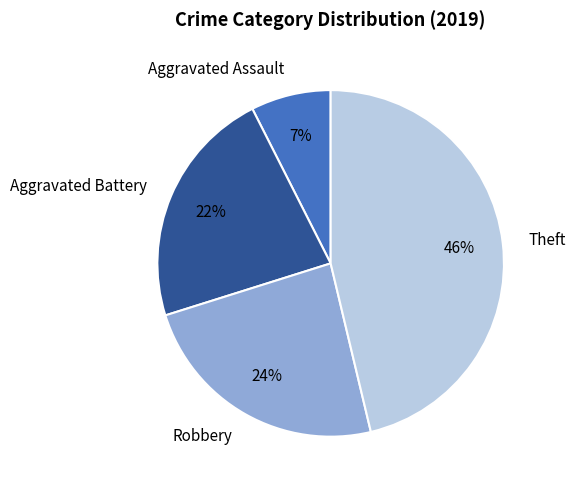

Count the number of slices in the pie.

4